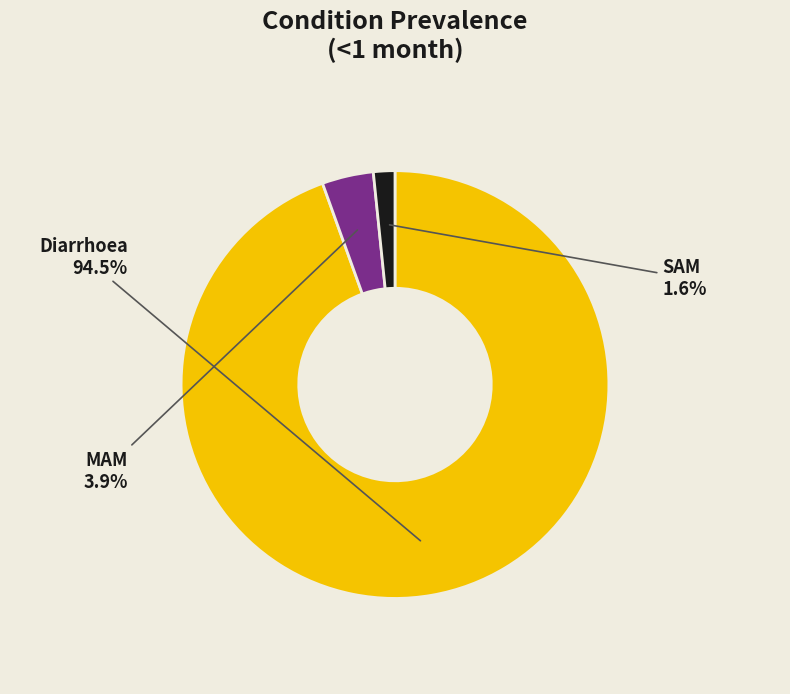

What portion of the pie excludes MAM?

96.1%